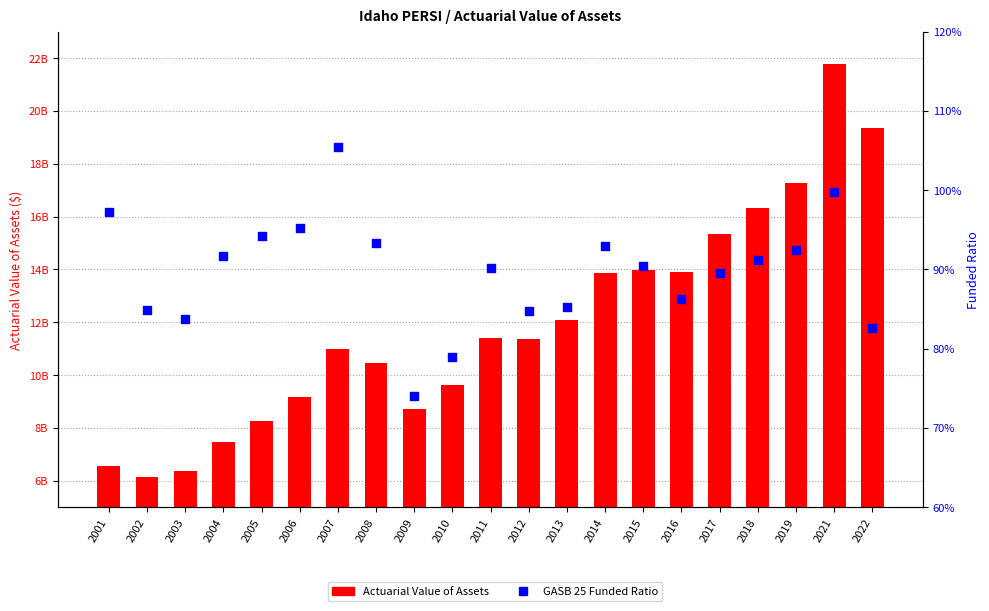

Which series reaches the maximum Y coordinate?

Actuarial Value of Assets